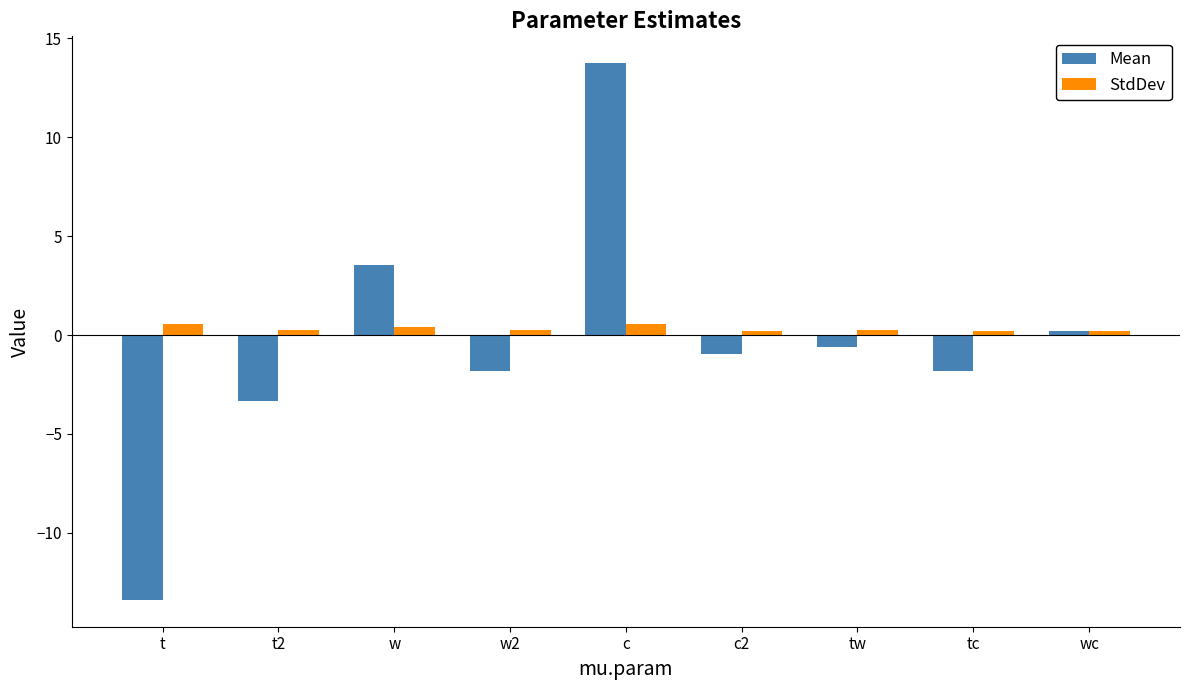

At t, list the series in order from largest to smallest.

StdDev, Mean